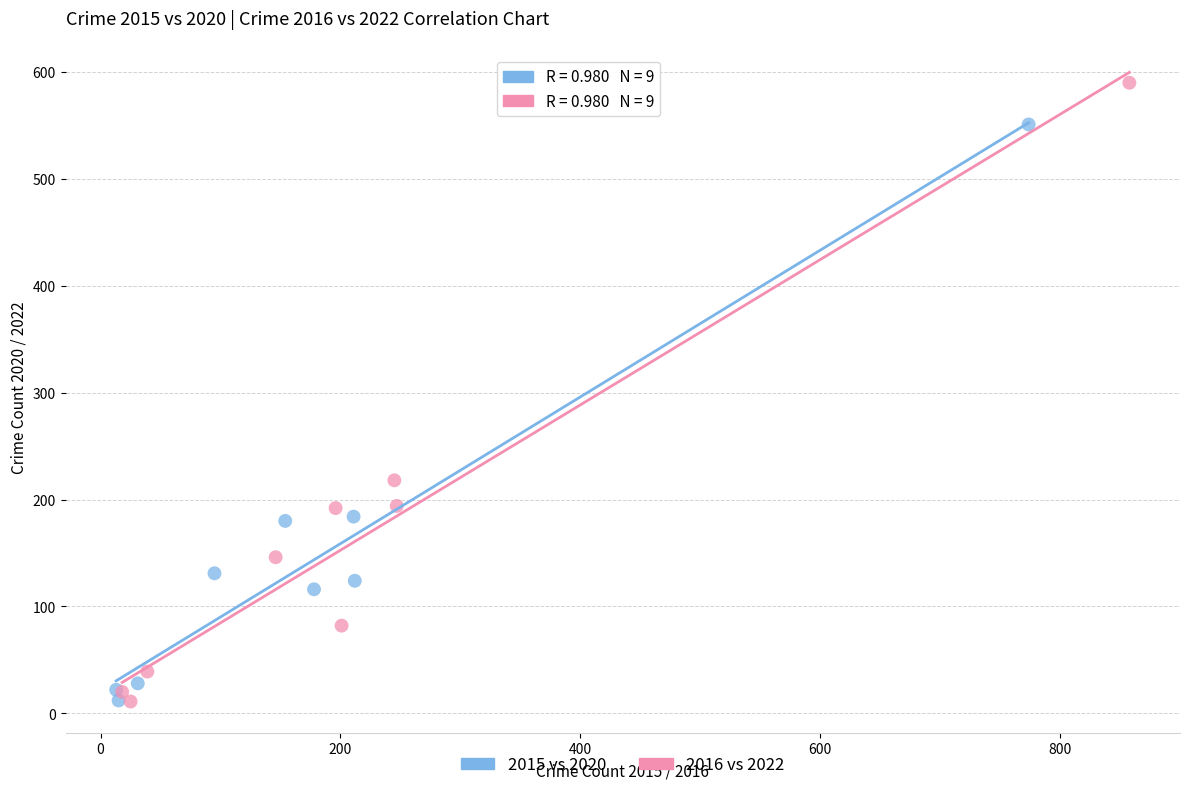

Which series contains the highest Y value?

2016 vs 2022